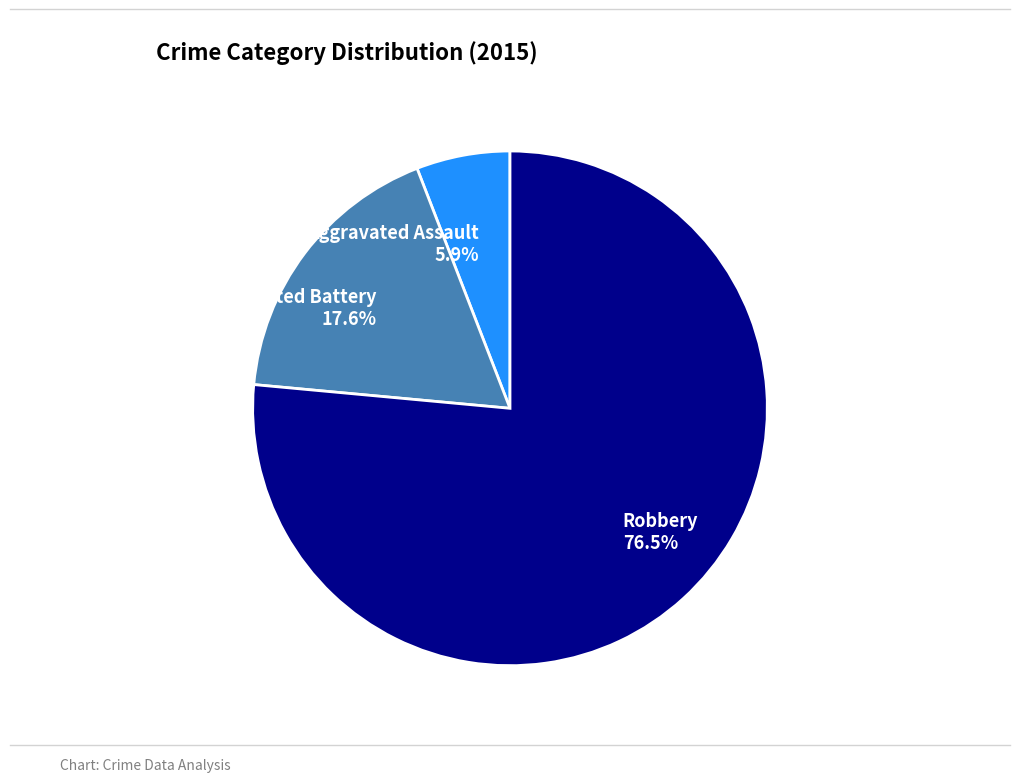

Count the number of slices in the pie.

3